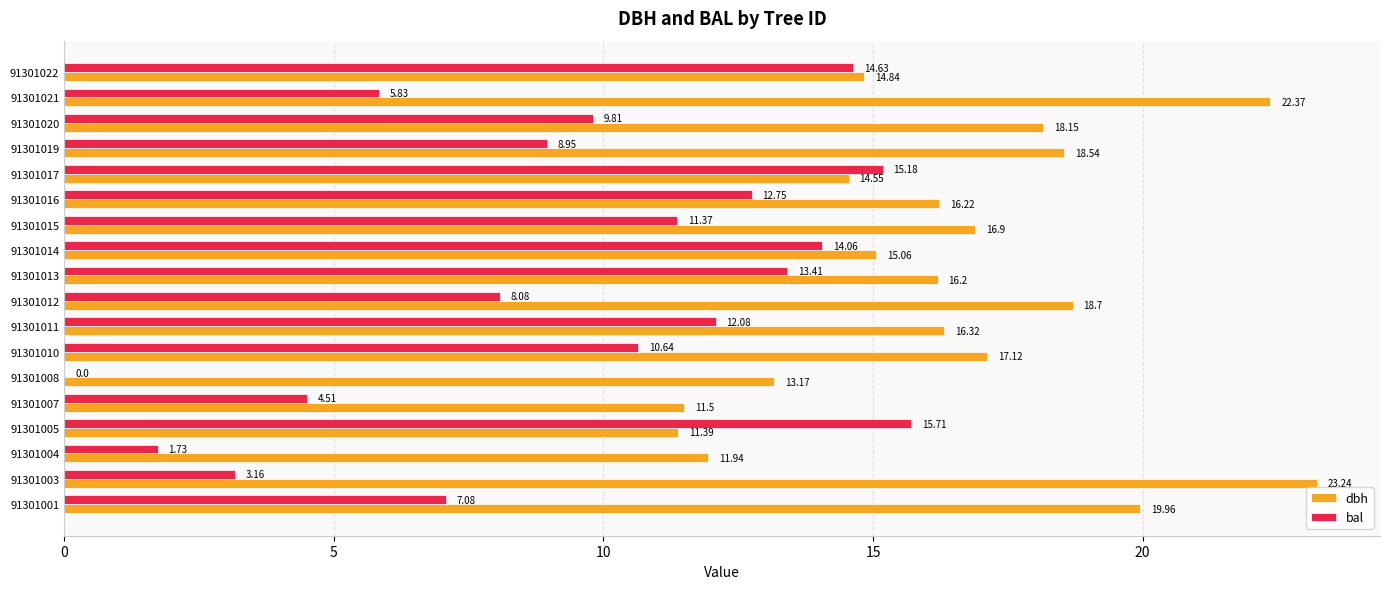

What are all the series names shown in the legend?

dbh, bal